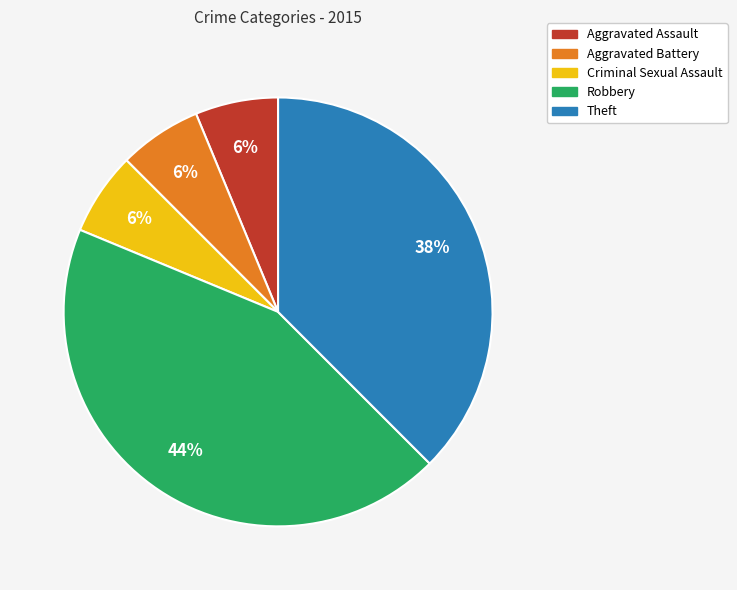

Is it true that Criminal Sexual Assault is 1% of the pie?

False